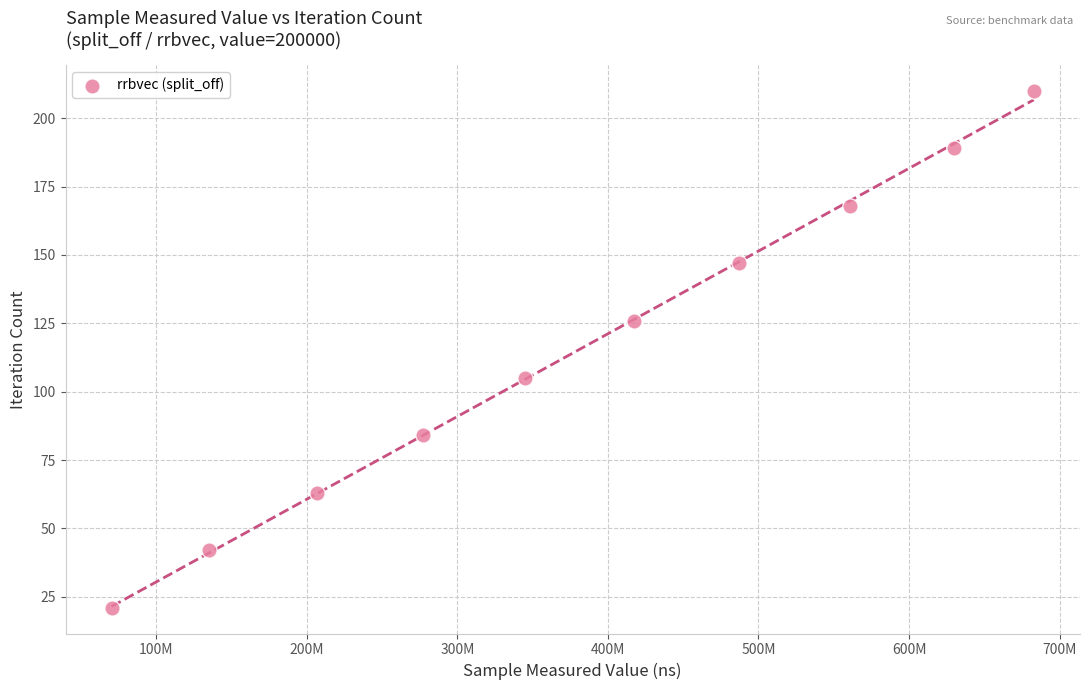

What is the range of X values (max minus min)?

612481396